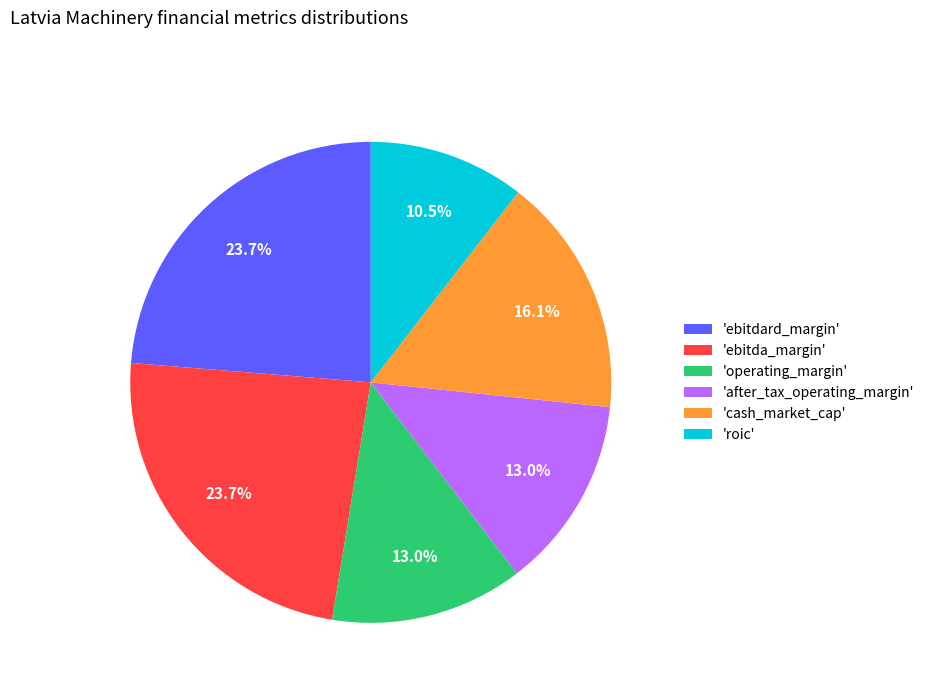

Which has a higher value, 'operating_margin' or 'roic'?

'operating_margin'